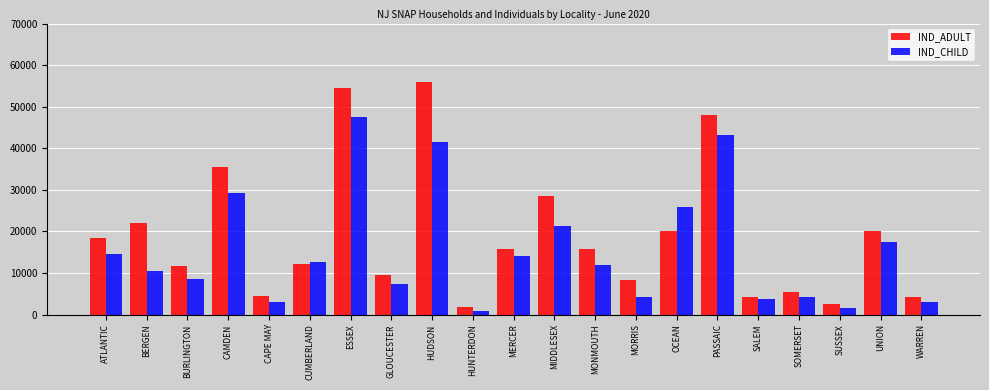

Is it true that IND_CHILD equals 23641 at UNION?

False